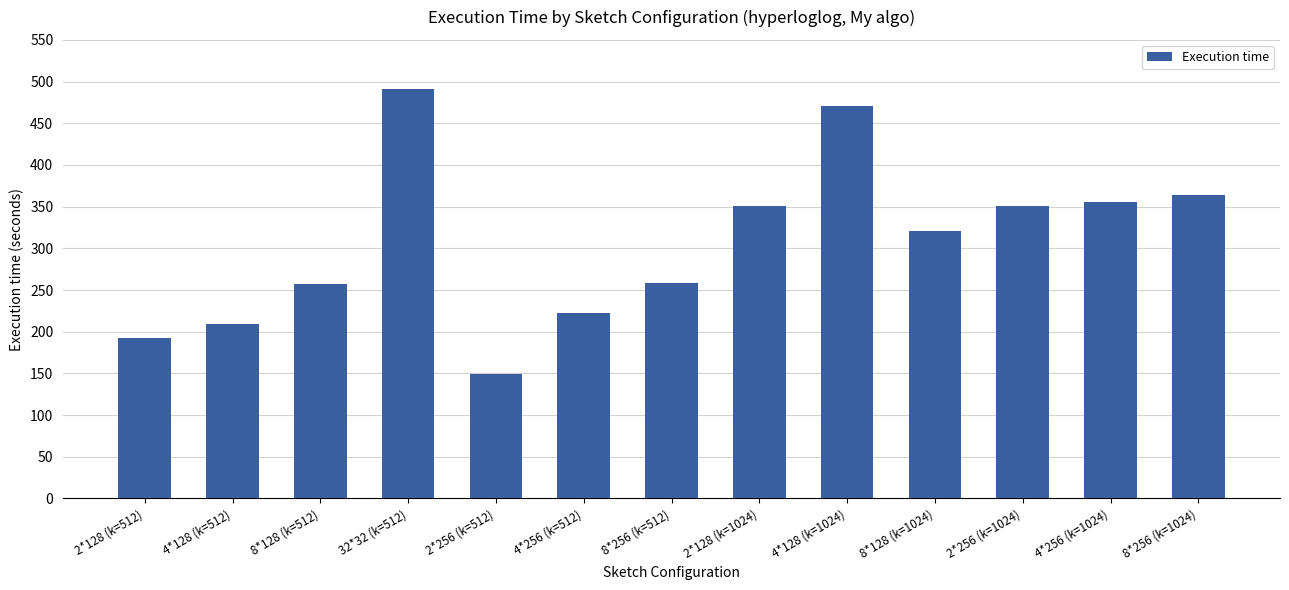

Between 4*256 (k=1024) and 4*128 (k=512), which is larger?

4*256 (k=1024)